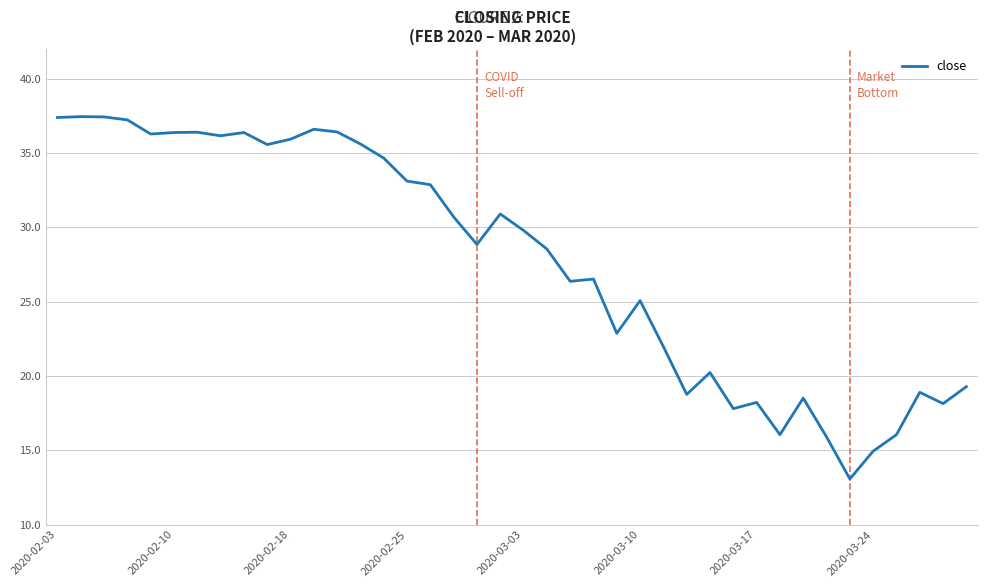

What is the minimum value shown in the chart?

13.1